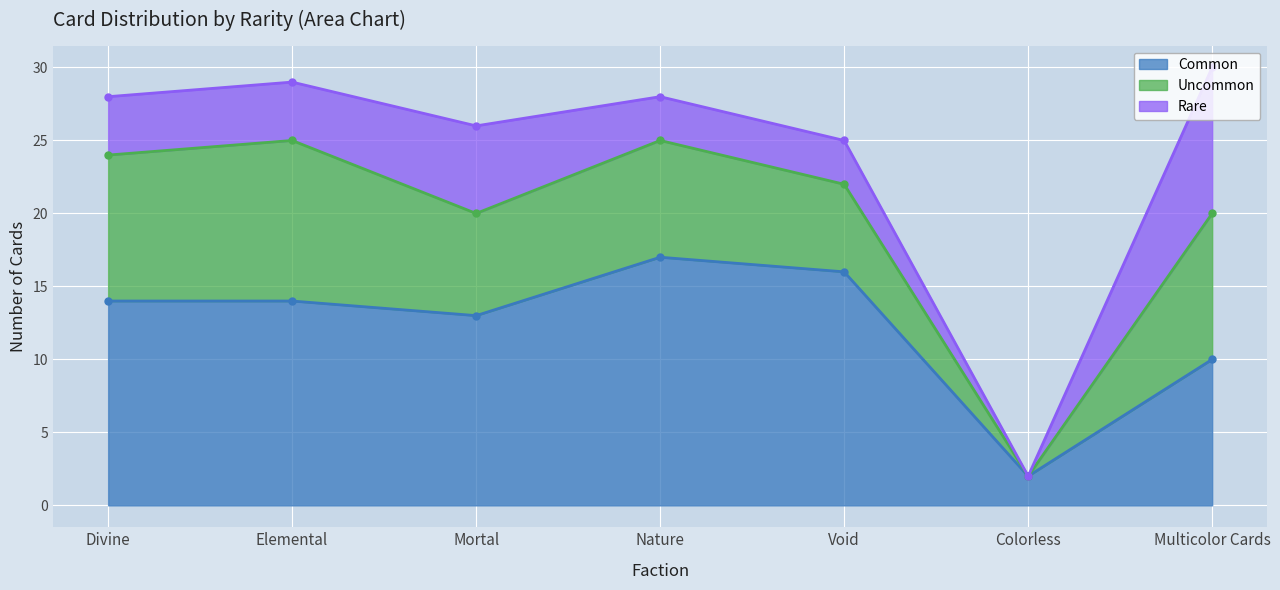

The Rare series shows 18 at Multicolor Cards. True or false?

False